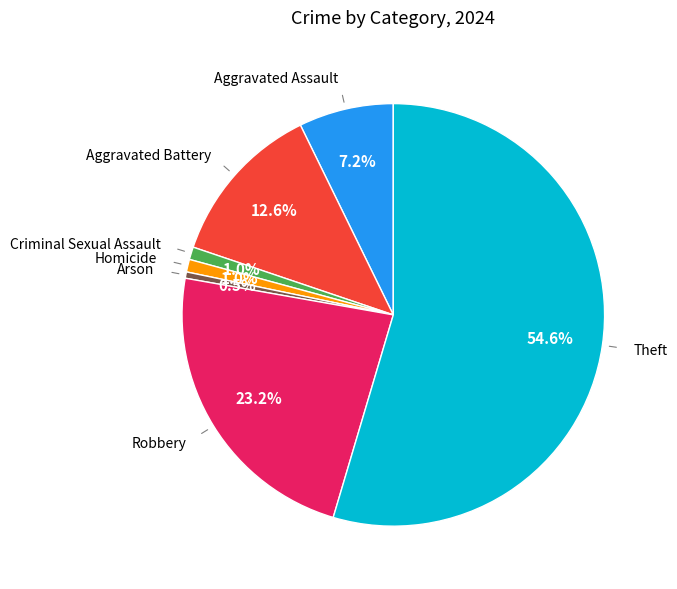

Is there any slice that represents more than half of the pie?

Yes